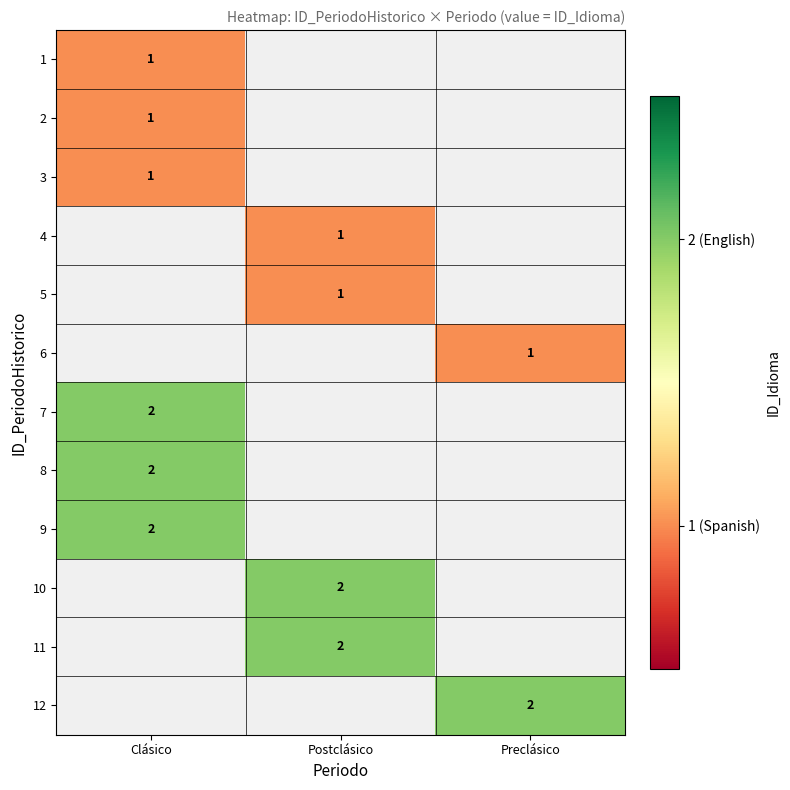

The 6 series shows 1 at Preclásico. True or false?

True